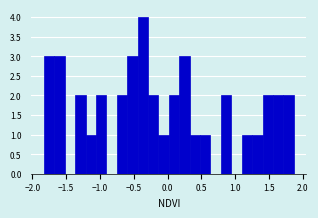

Read against the x-axis, roughly where is the centre of the tallest bar?

-0.35